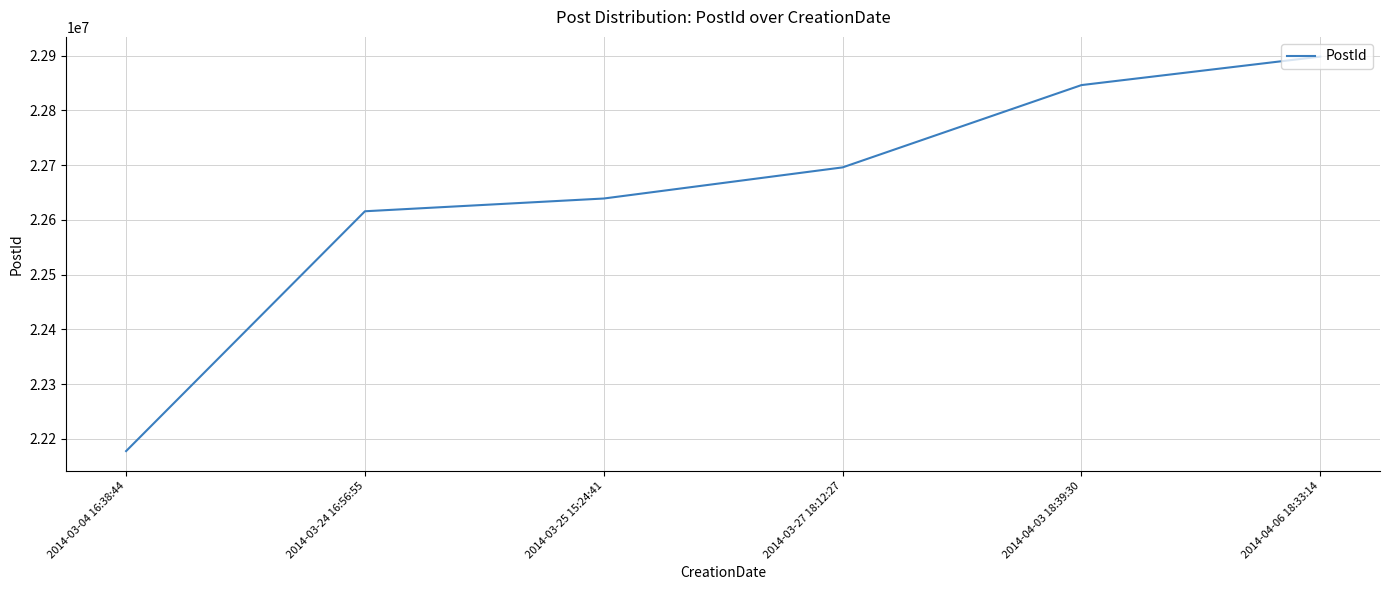

What is the minimum value shown in the chart?

22177731